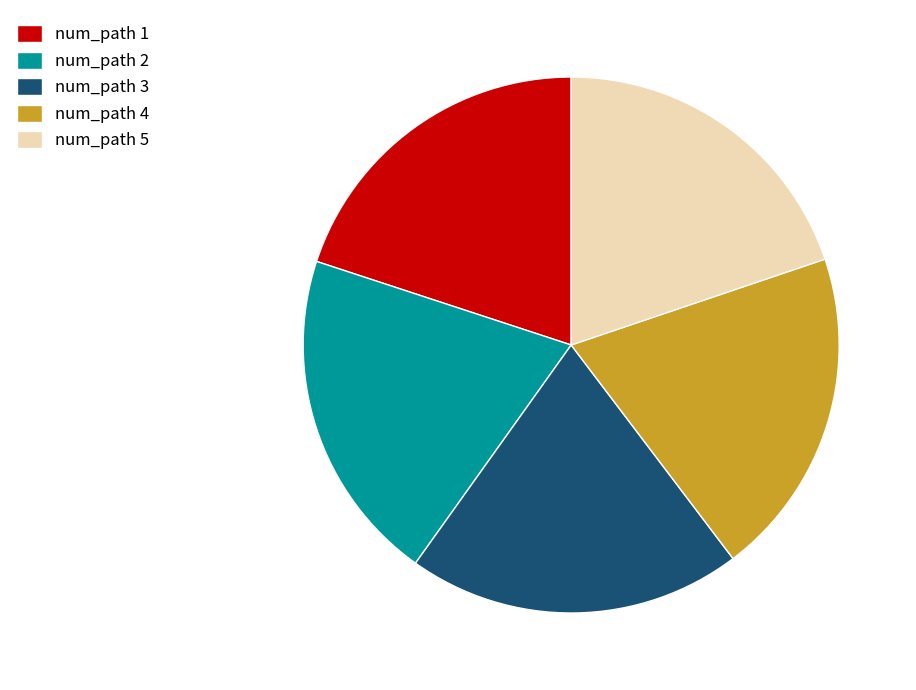

Count the number of slices in the pie.

5